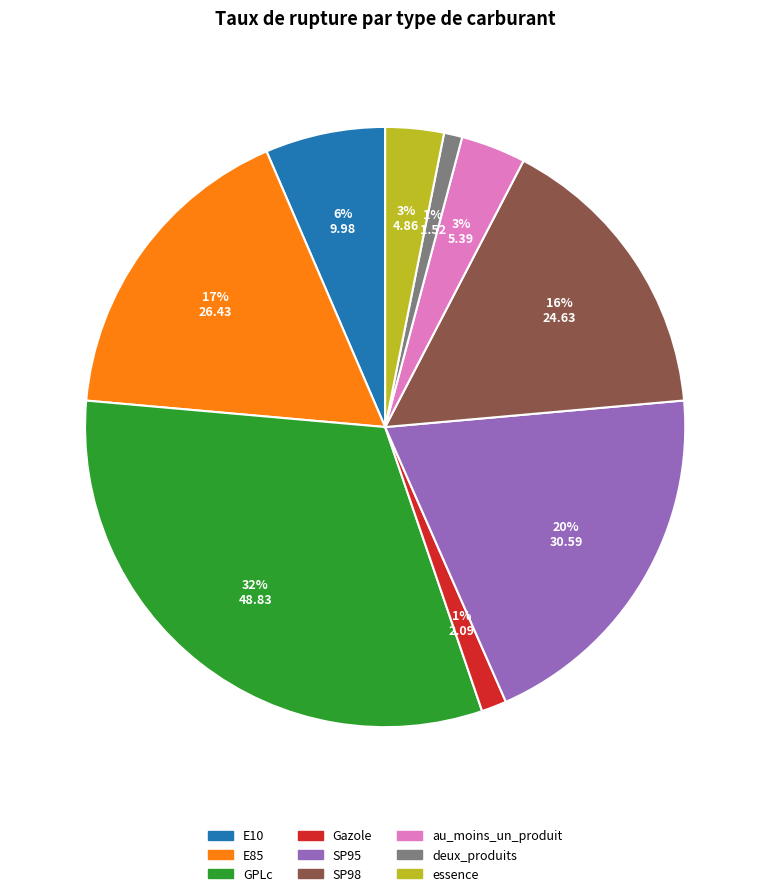

True or false: E10 accounts for 6% of the total.

True